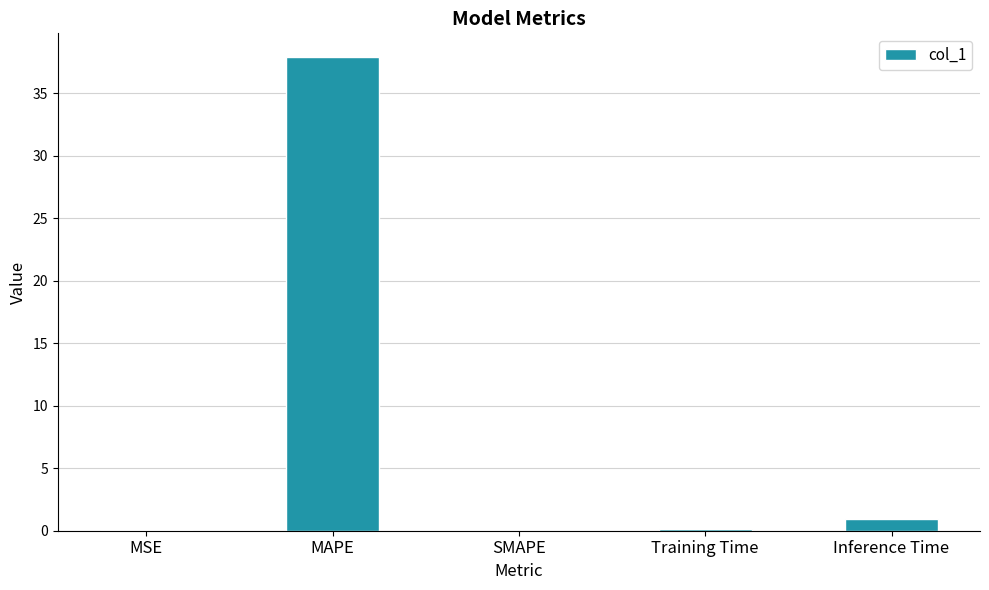

What is the sum of all values?

39.0